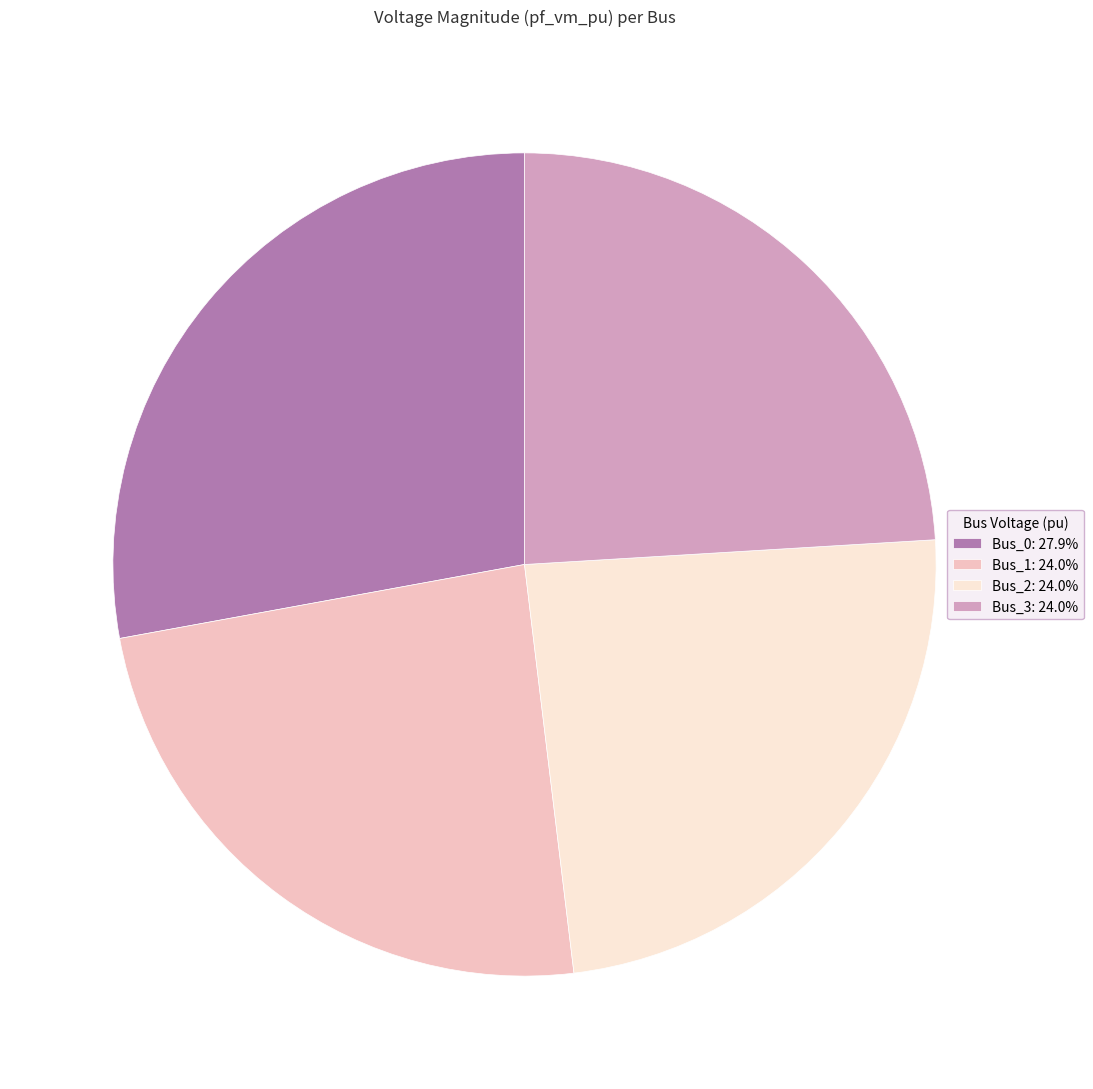

Combined, do Bus_0: 27.9% and Bus_3: 24.0% account for over 50%?

Yes